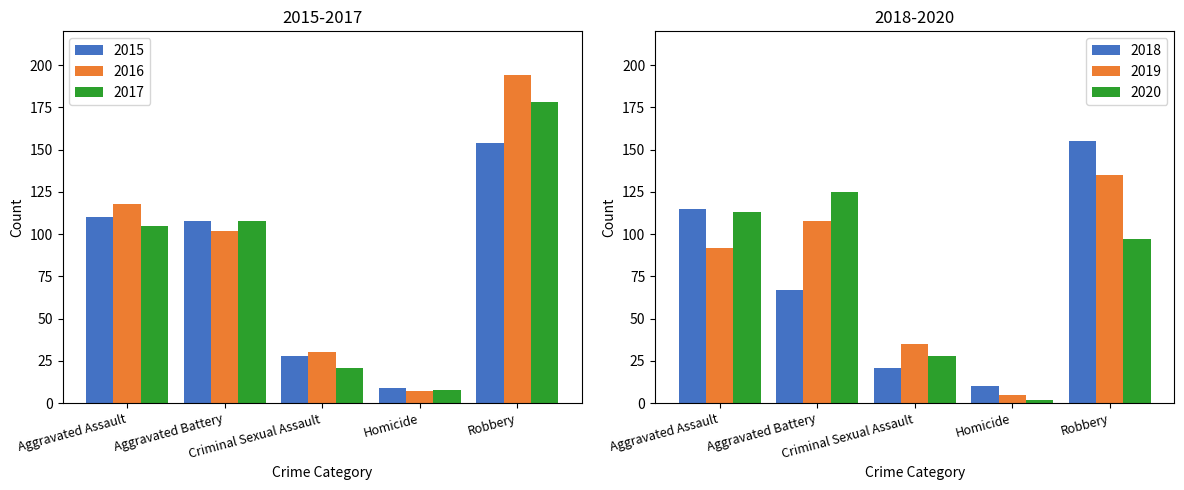

At which category is the sum across all series the highest?

Robbery